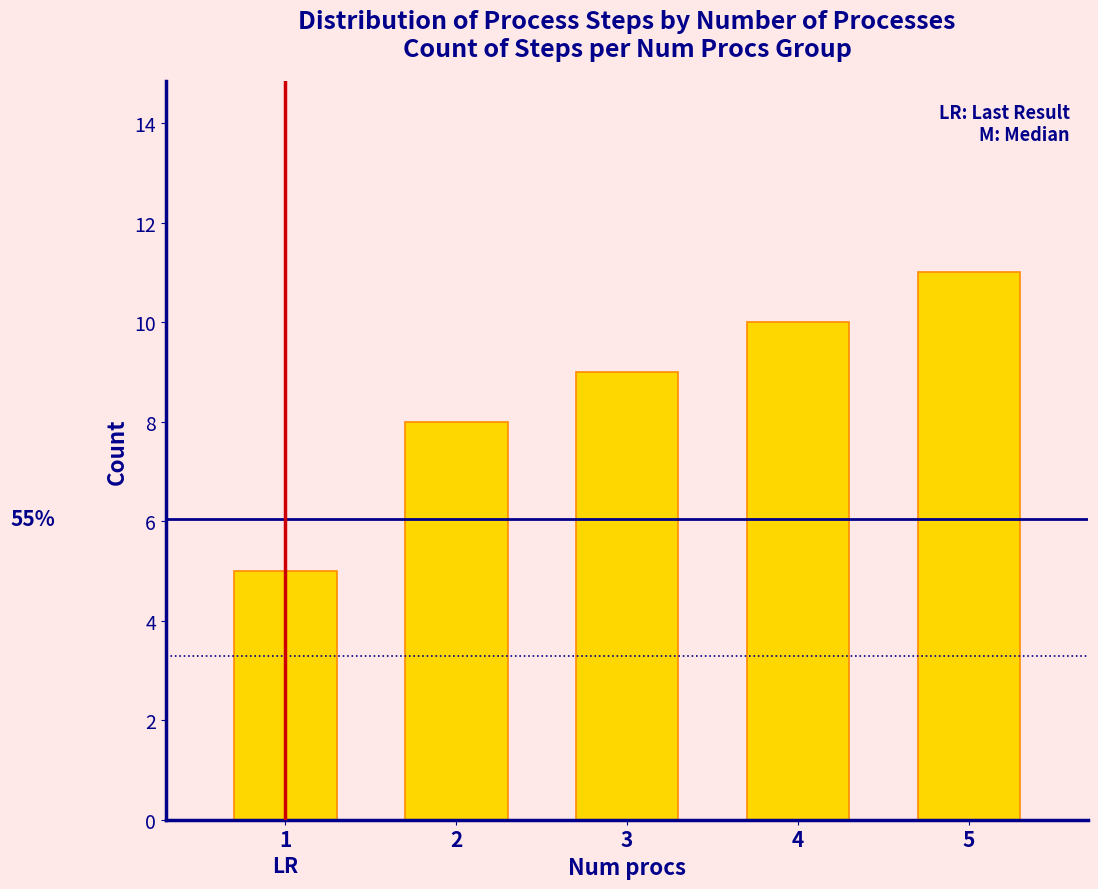

Reading left to right, extract all data points from this chart.

5	8	9	10	11